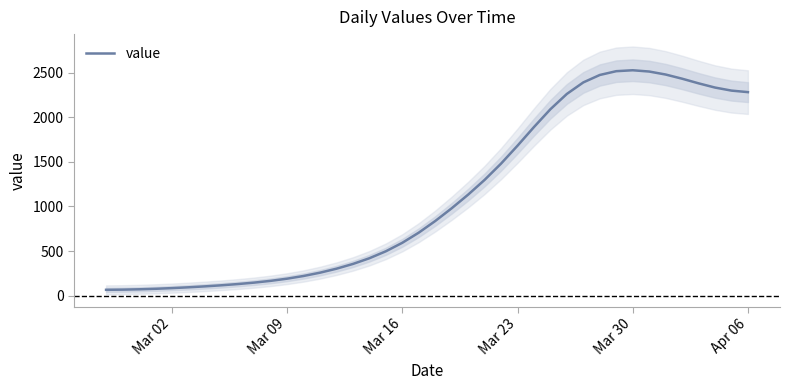

The value of value at Mar 30 is 2528.1. True or false?

True